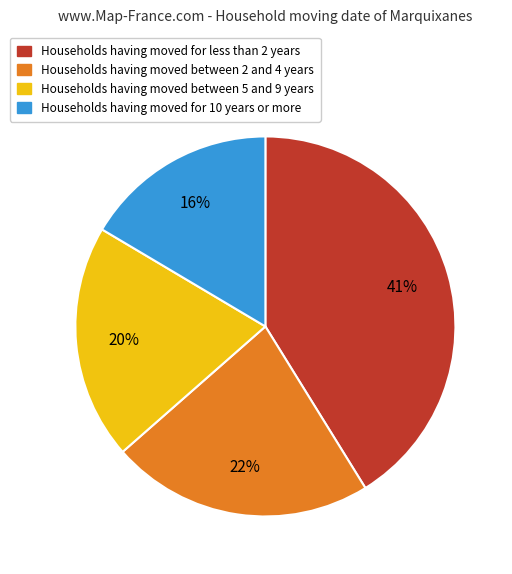

Is there a majority slice in this chart?

No